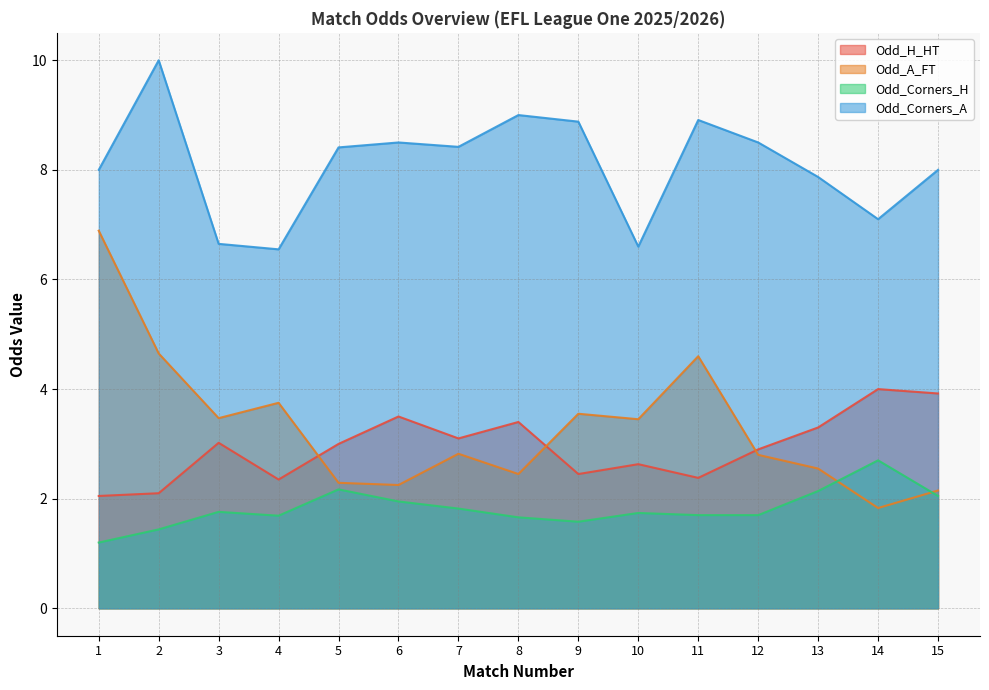

Reading left to right, extract all data points from this chart.

Odd_H_HT: 2.0	2.1	3.0	2.4	3.0	3.5	3.1	3.4	2.5	2.6	2.4	2.9	3.3	4.0	3.9
Odd_A_FT: 6.9	4.7	3.5	3.8	2.3	2.2	2.8	2.5	3.5	3.5	4.6	2.8	2.5	1.8	2.1
Odd_Corners_H: 1.2	1.4	1.8	1.7	2.2	1.9	1.8	1.7	1.6	1.7	1.7	1.7	2.1	2.7	2.0
Odd_Corners_A: 8.0	10.0	6.7	6.5	8.4	8.5	8.4	9.0	8.9	6.6	8.9	8.5	7.9	7.1	8.0